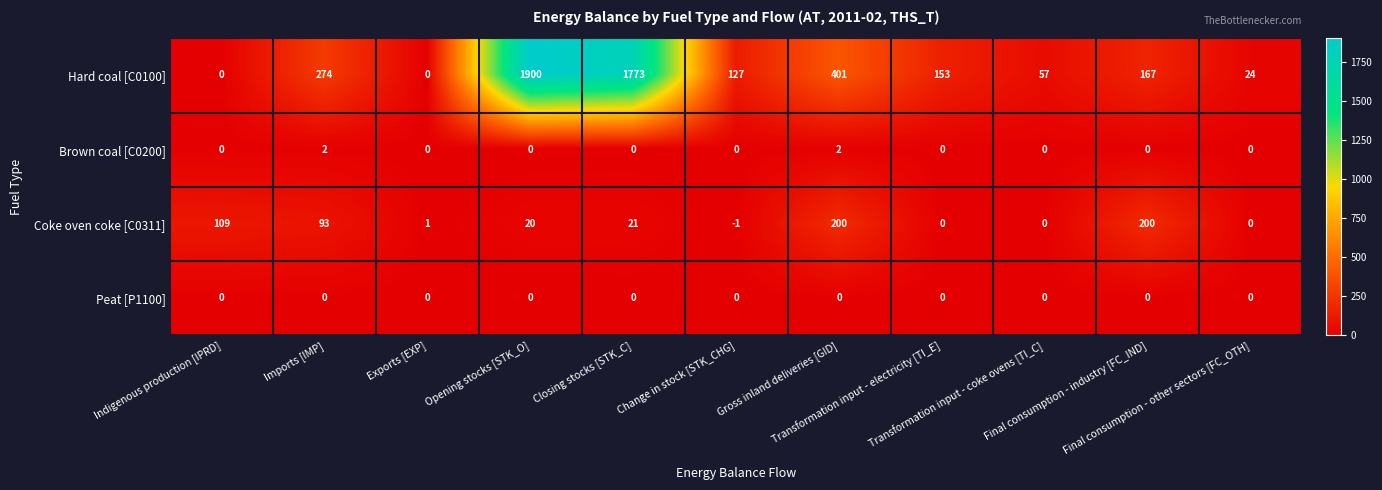

What is the average value of the Coke oven coke [C0311] series?

58